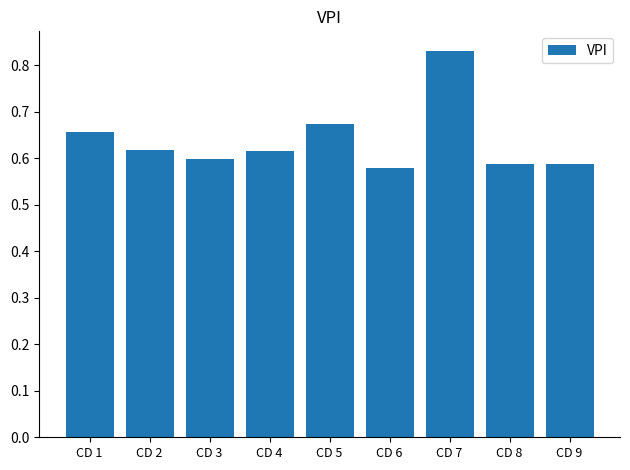

What is the sum of the values at CD 4 and CD 7?

1.4